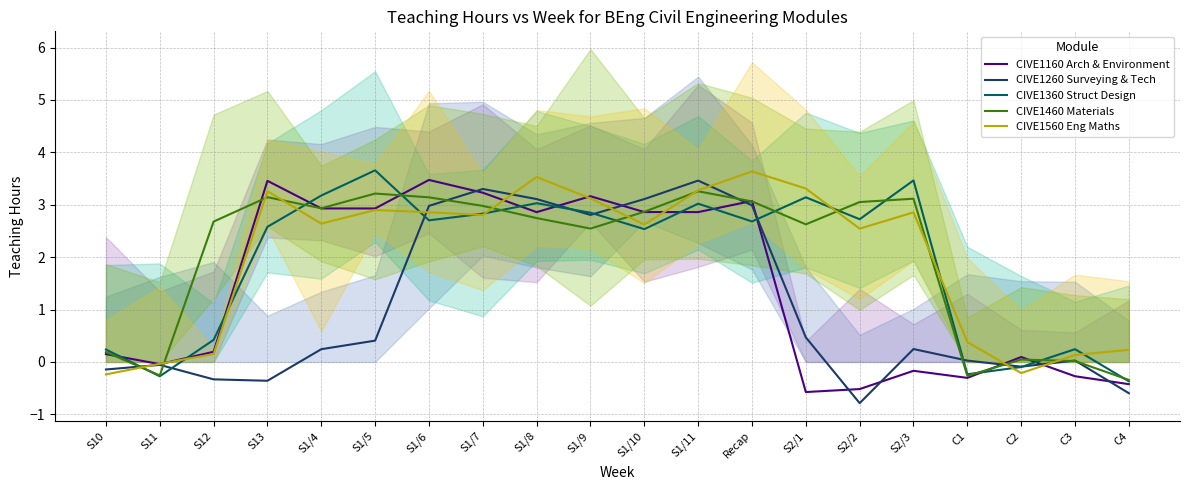

What is the difference between the second highest and second lowest values in the CIVE1560 Eng Maths series?

3.7